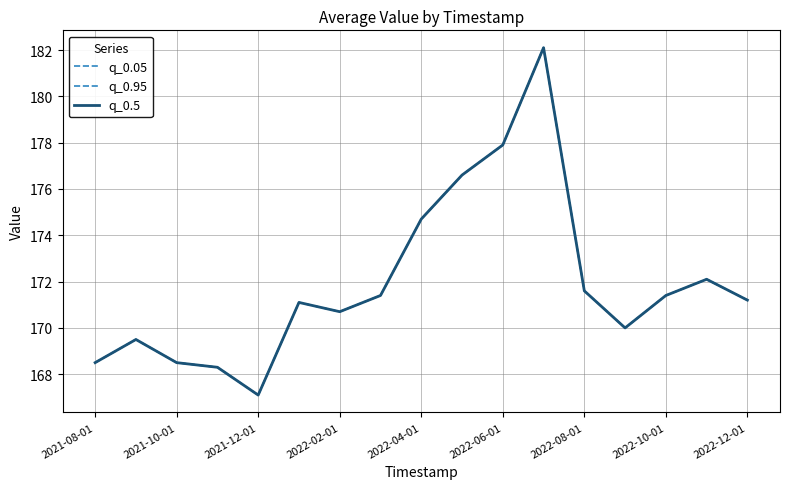

True or false: q_0.5 and q_0.05 cross at least once.

False